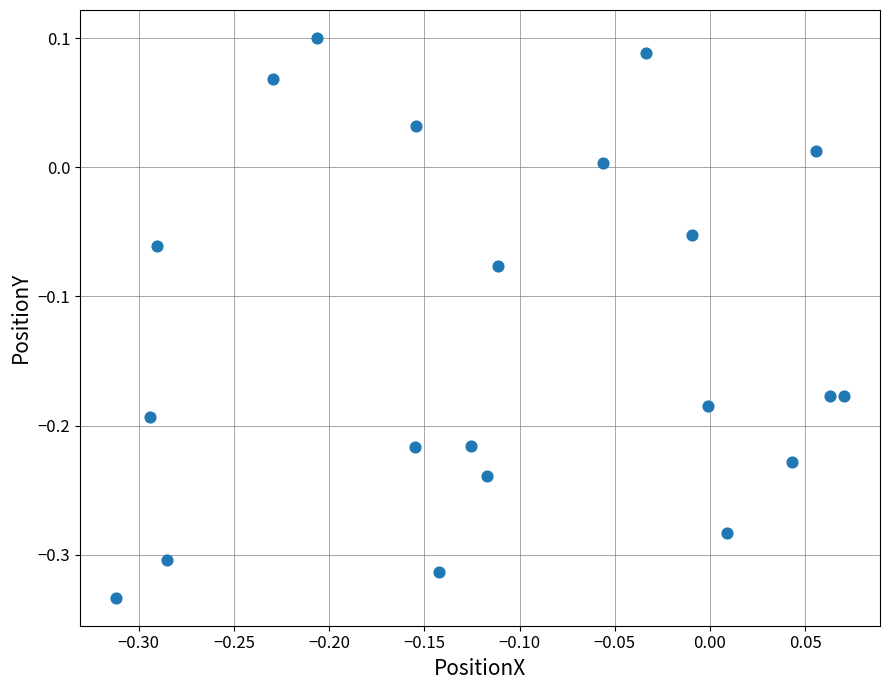

What is the range of Y values (max minus min)?

0.4